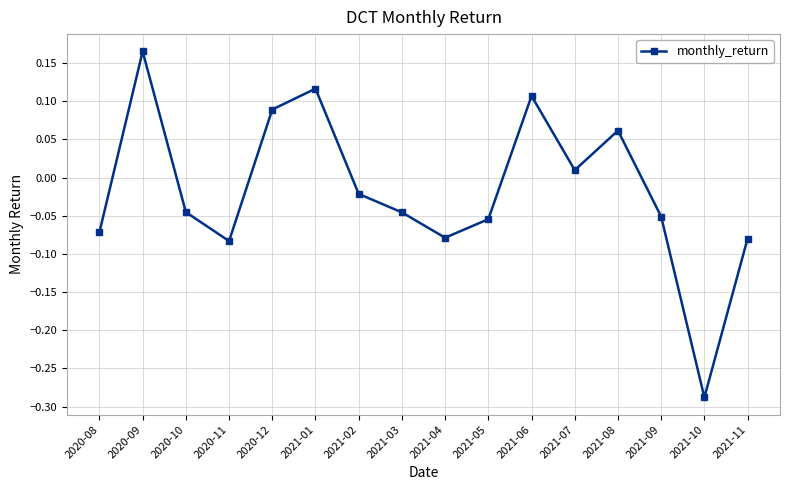

Which category has the lowest value across all series?

2021-10